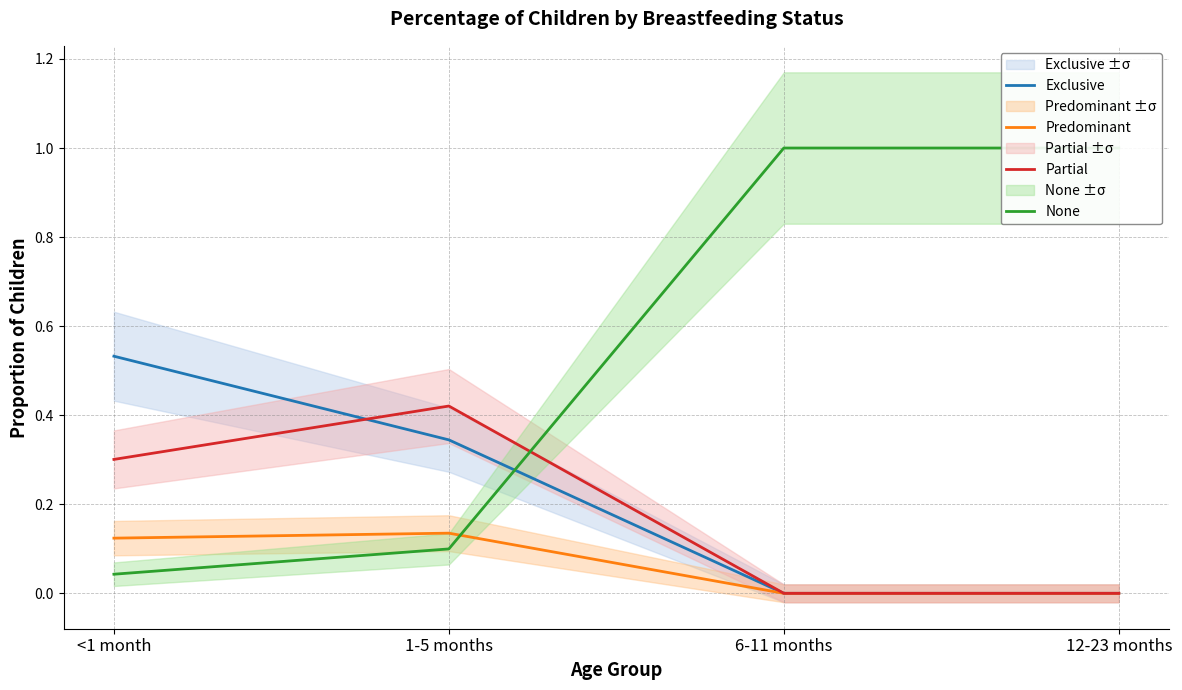

What position from the left is 6-11 months?

3